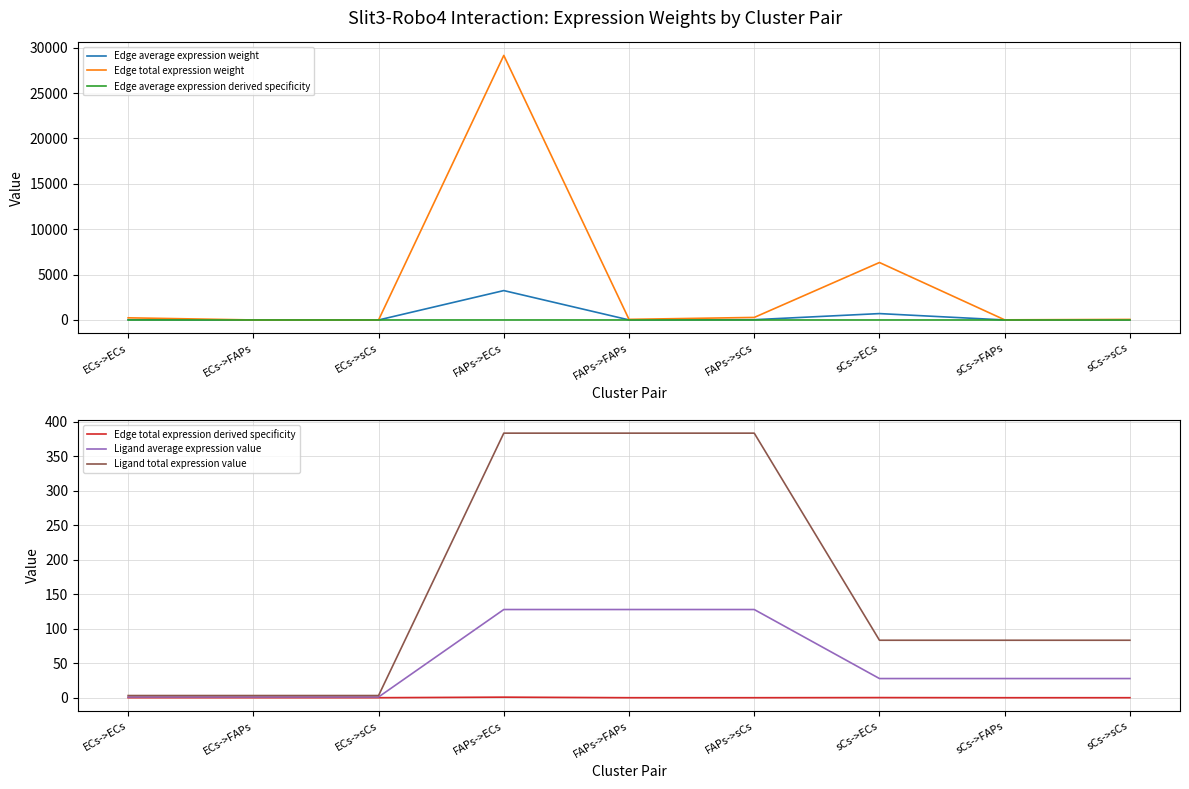

True or false: Edge total expression derived specificity and Edge total expression weight cross at least once.

False